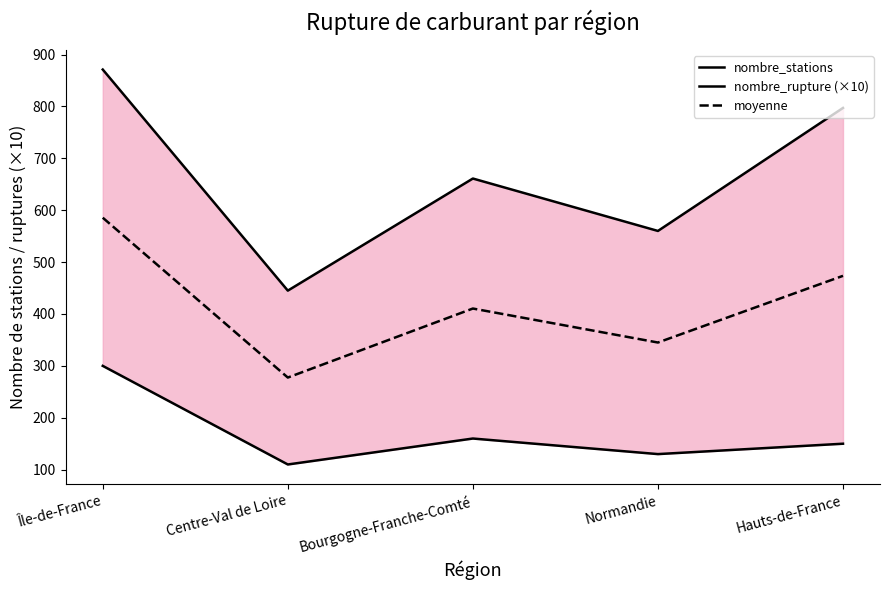

True or false: nombre_stations has more than 1 points higher than both neighbors.

False